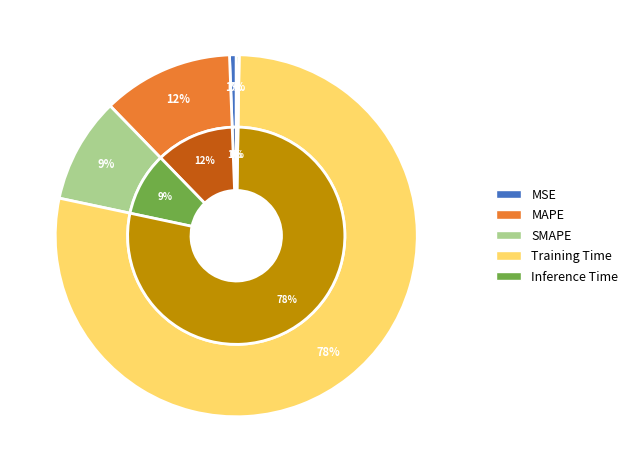

What percentage is the MSE slice, to the nearest percent?

1%